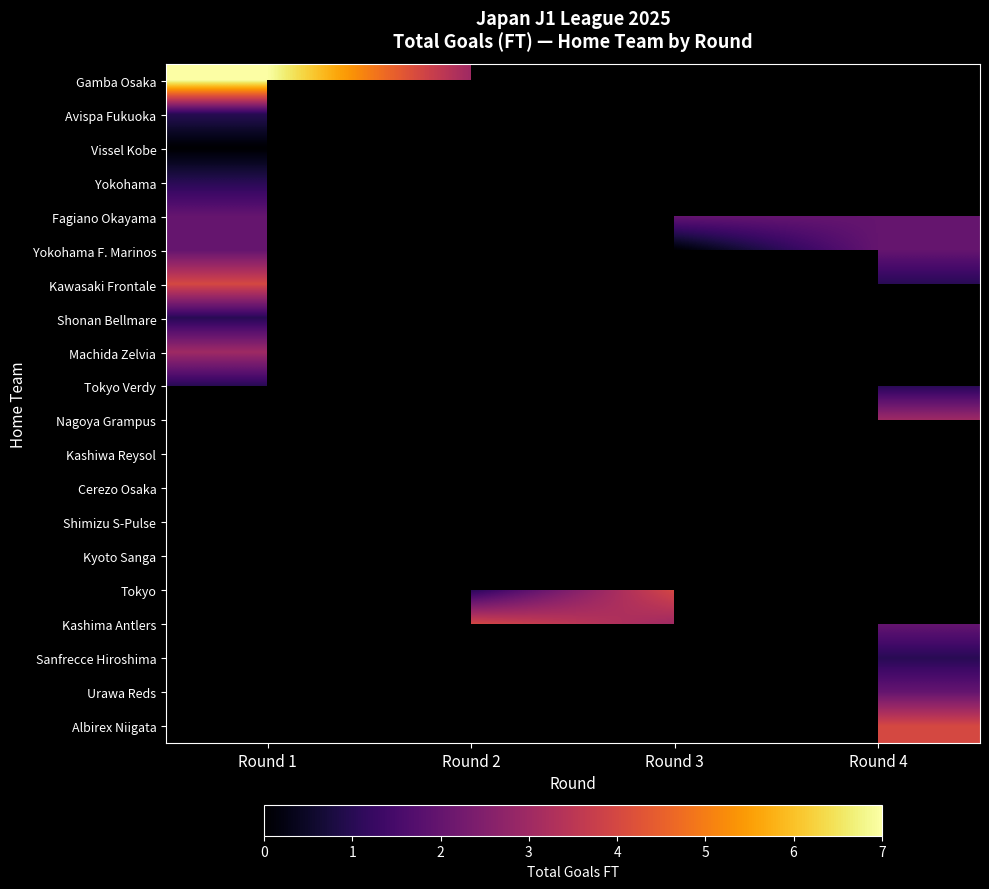

Which series has the widest spread of values?

Gamba Osaka